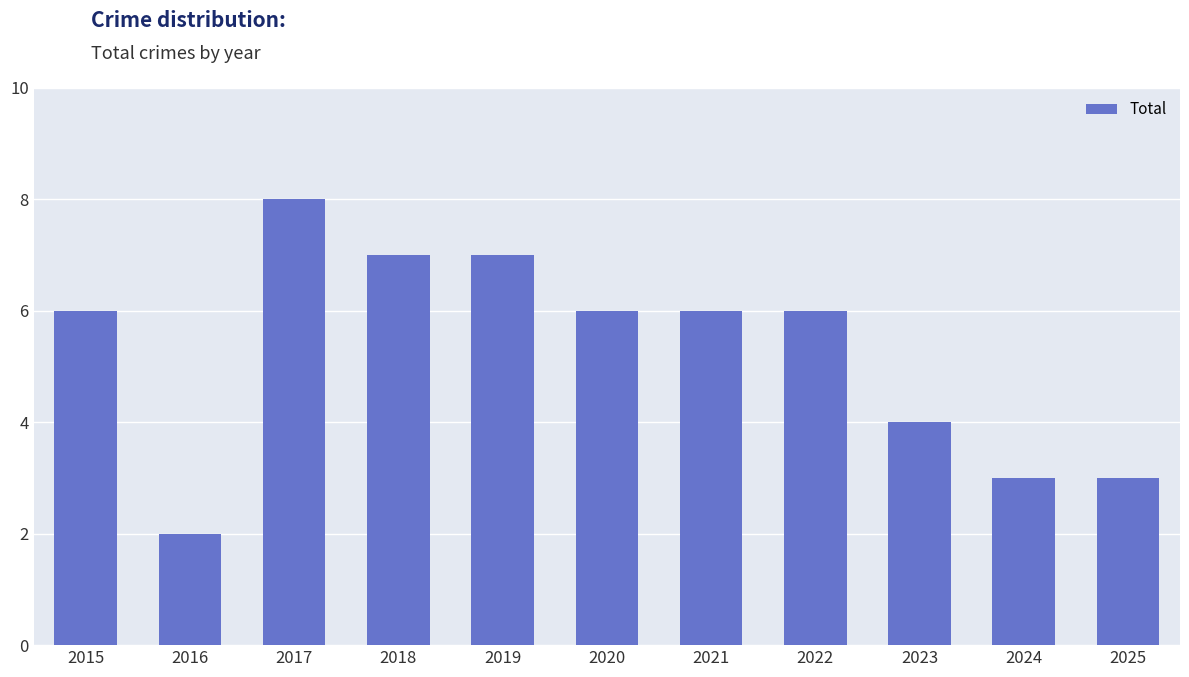

Does the chart contain stacked bars?

No